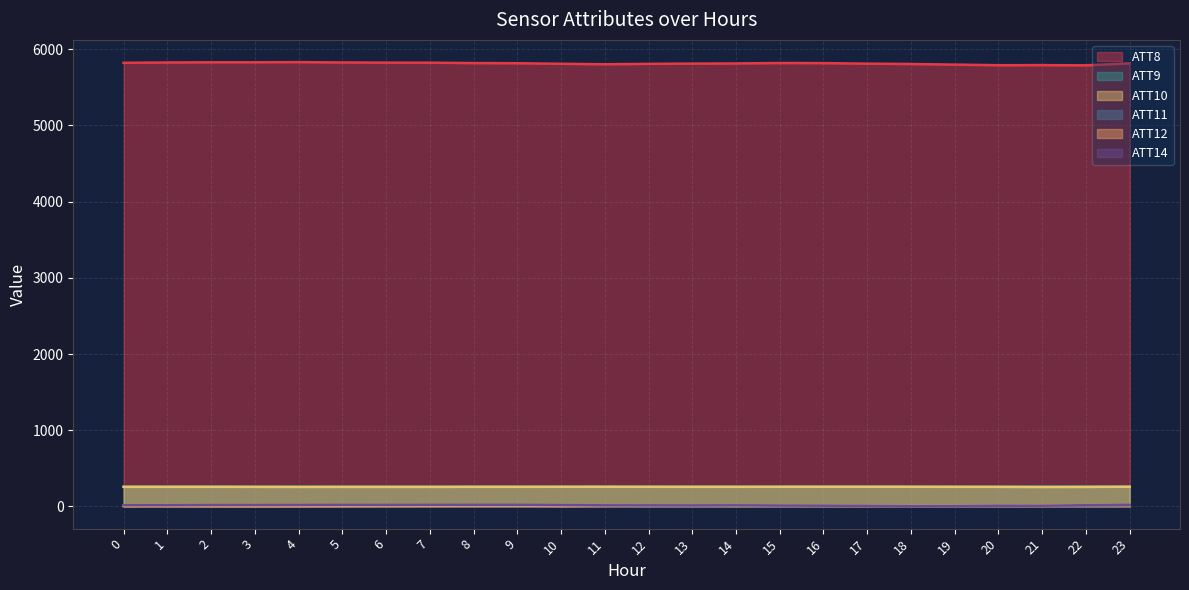

At which label does ATT10 reach its minimum?

21